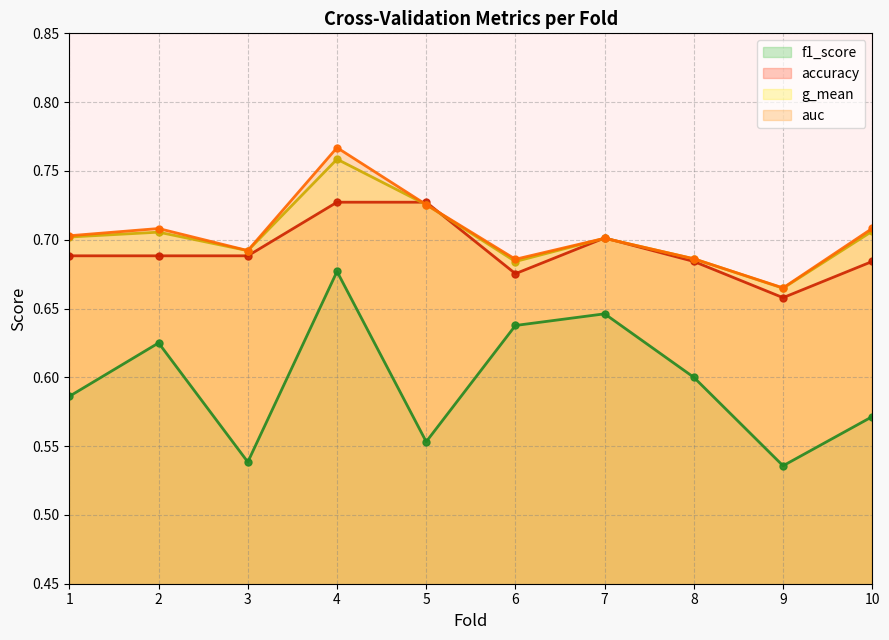

True or false: accuracy and g_mean intersect in this chart.

True